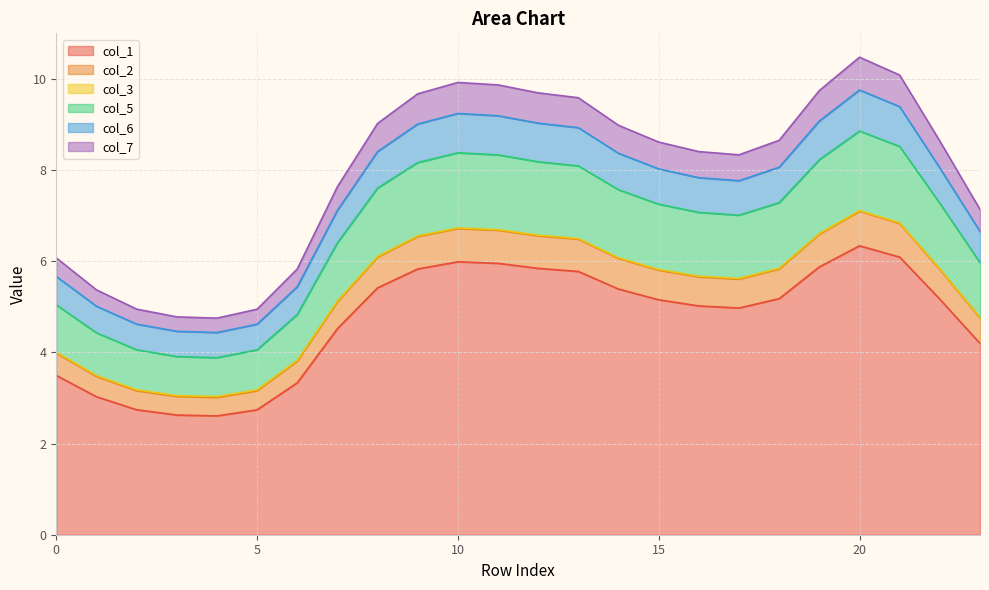

True or false: col_1 has a value of 10.3 at 20.

False